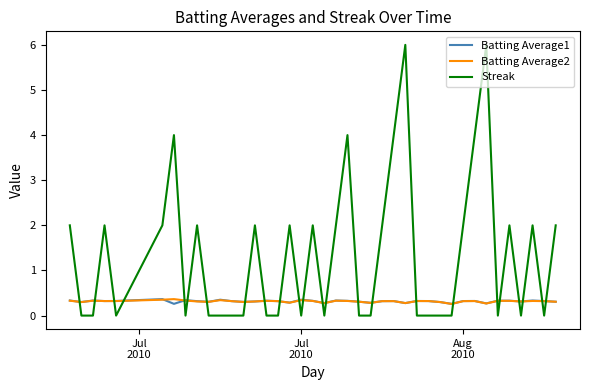

True or false: Batting Average1 and Streak intersect in this chart.

True